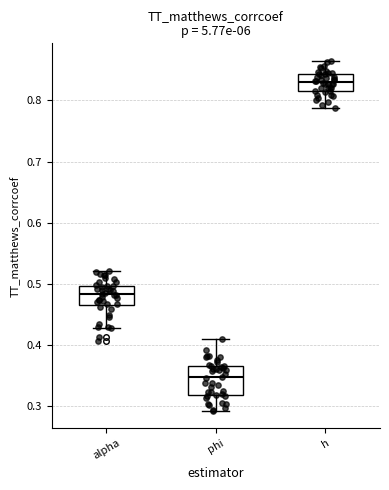

Reading left to right, read every box against the y-axis: the position of its median line, the range the box covers, and the ends of its whiskers. The values are not printed on the chart, so give them approximately, as read against the axis.

alpha: median 0.48, box 0.47 to 0.50, whiskers 0.43 to 0.52
phi: median 0.35, box 0.32 to 0.37, whiskers 0.29 to 0.41
h: median 0.83, box 0.82 to 0.84, whiskers 0.79 to 0.86